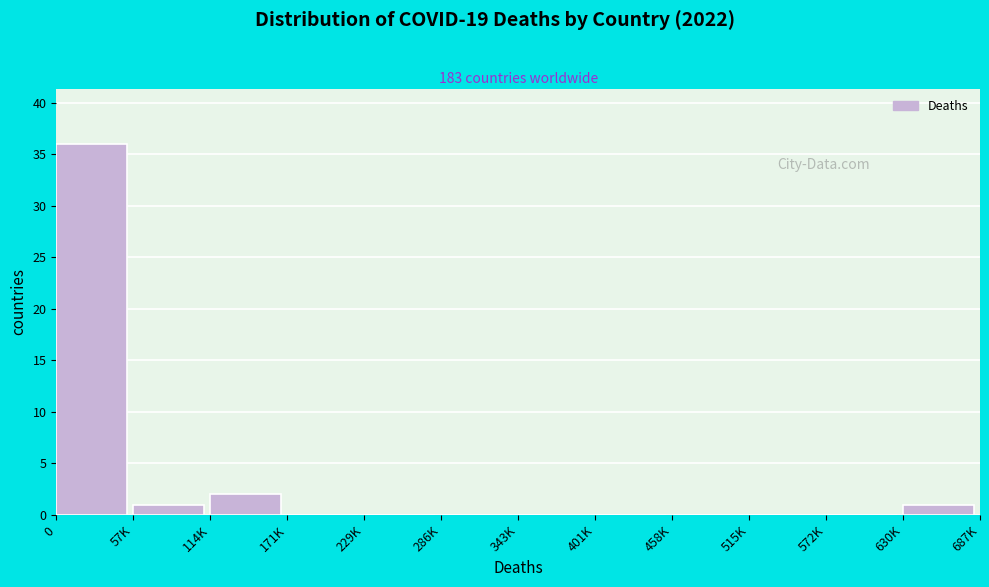

Reading left to right, transcribe all the data shown in this chart.

0=36	57K=1	114K=2	171K=0	229K=0	286K=0	343K=0	401K=0	458K=0	515K=0	572K=0	630K=1